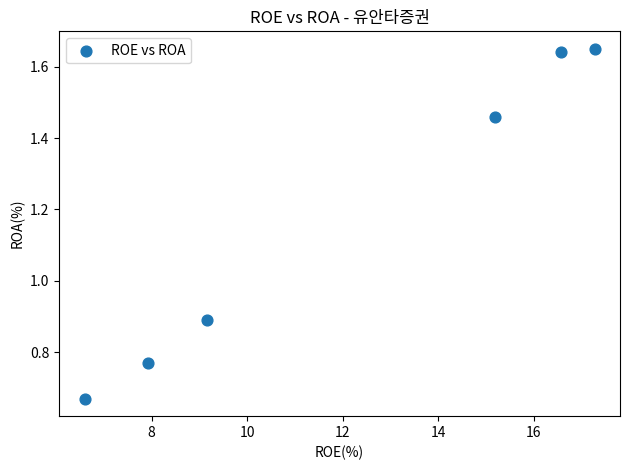

What is the average X value?

12.1